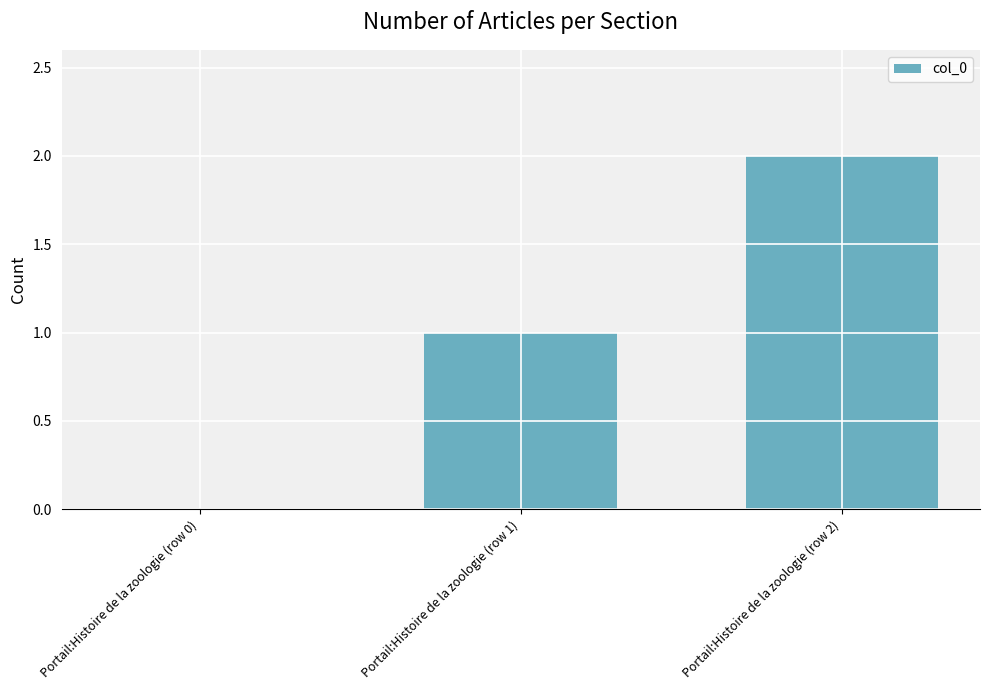

What is the sum of all values?

3